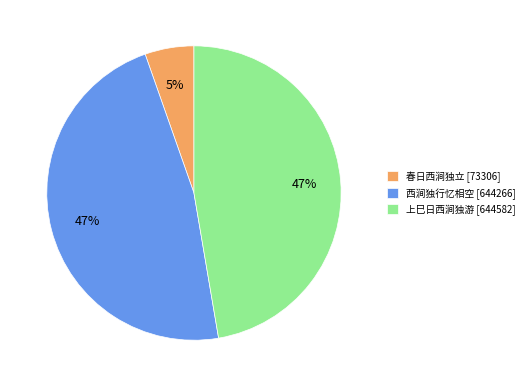

What is the ratio of the value at 春日西涧独立 to the value at 西涧独行忆相空?

0.1